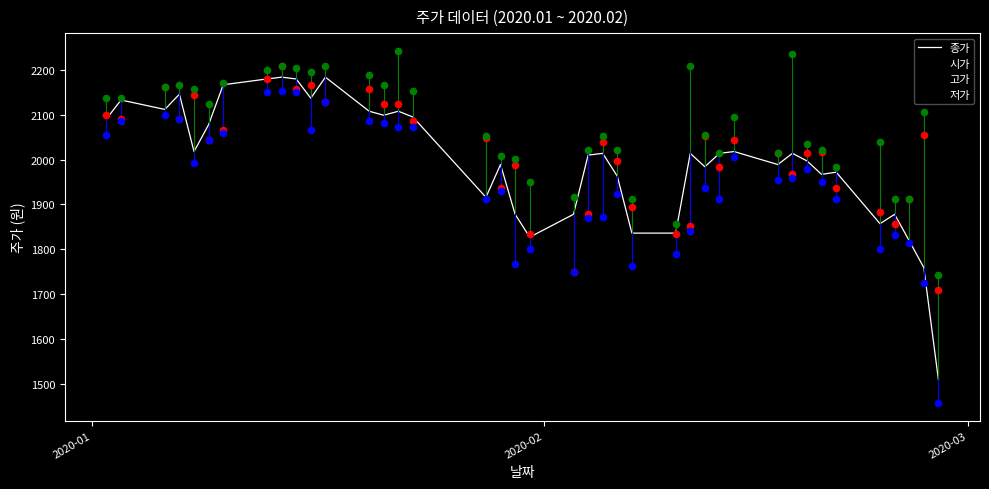

Which series has the largest total across all categories?

고가